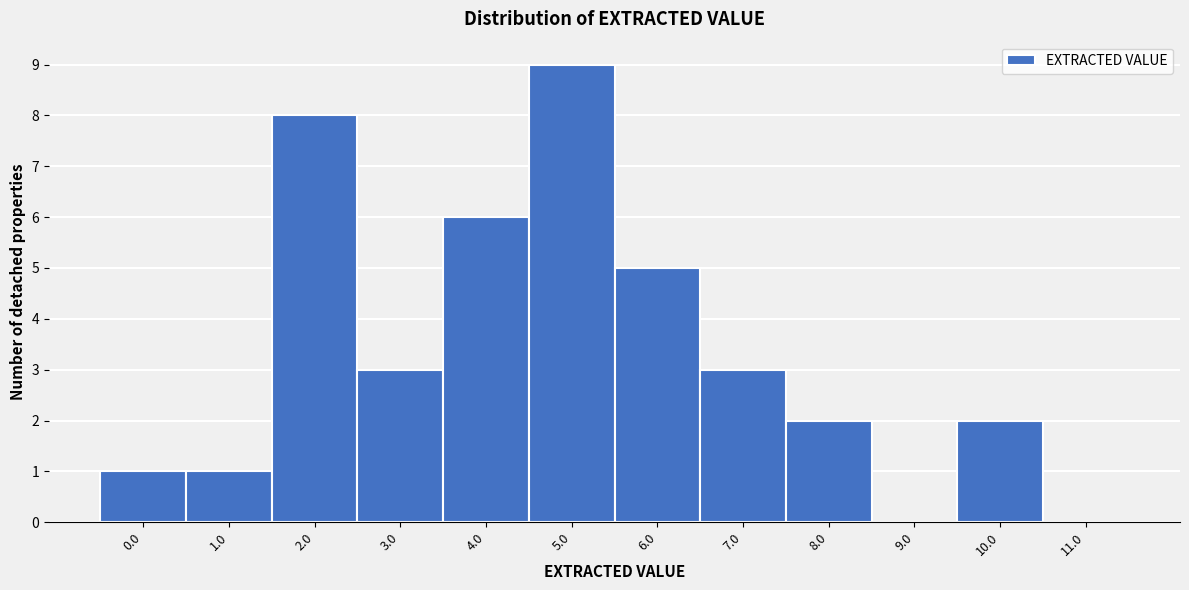

Reading left to right, what are all the values shown in this chart?

0.0=1	1.0=1	2.0=8	3.0=3	4.0=6	5.0=9	6.0=5	7.0=3	8.0=2	9.0=0	10.0=2	11.0=0